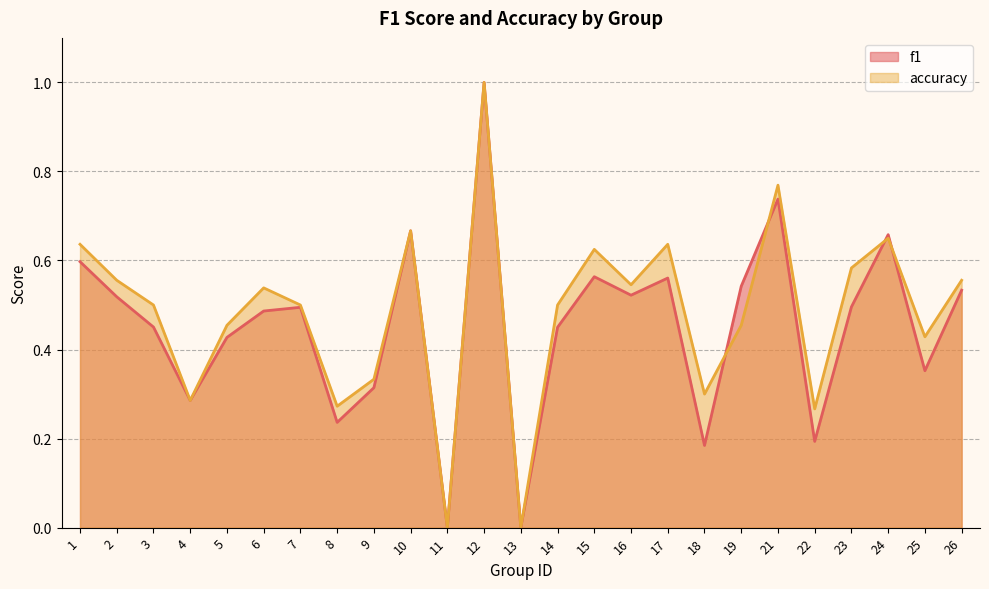

How many data points in f1 are above 0?

23